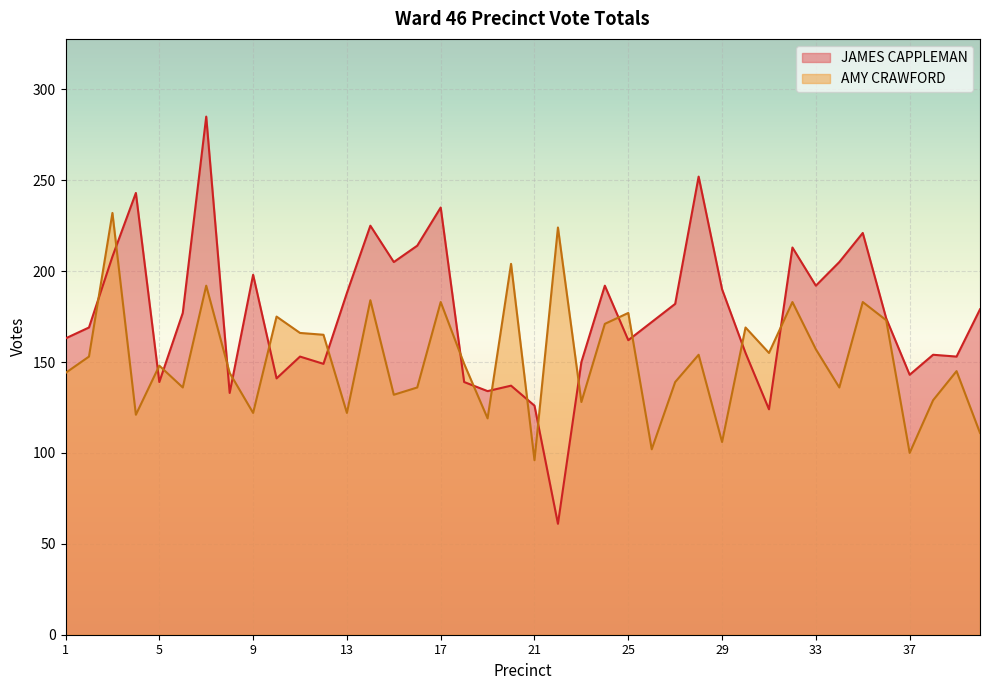

What is the spread (max minus min) of values at 38?

25